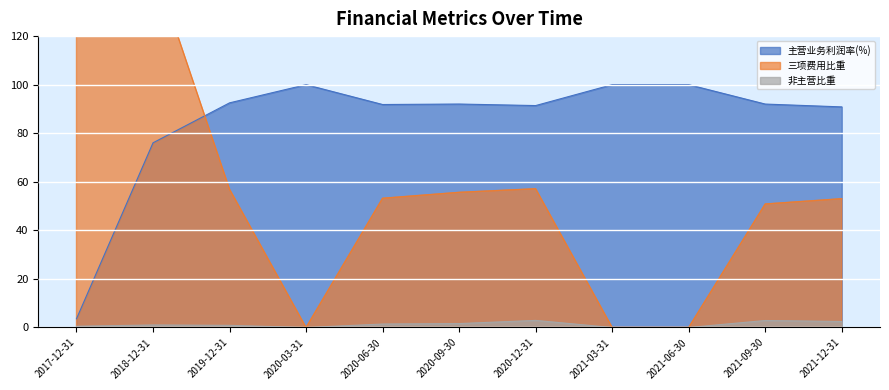

Reading left to right, extract all data points from this chart.

主营业务利润率(%): 2017-12-31=3.6	2018-12-31=76.1	2019-12-31=92.5	2020-03-31=100.0	2020-06-30=91.8	2020-09-30=92.0	2020-12-31=91.4	2021-03-31=100.0	2021-06-30=100.0	2021-09-30=92.0	2021-12-31=90.8
三项费用比重: 2017-12-31=476.3	2018-12-31=150.3	2019-12-31=56.9	2020-03-31=0.0	2020-06-30=53.2	2020-09-30=55.7	2020-12-31=57.1	2021-03-31=0.0	2021-06-30=0.0	2021-09-30=50.9	2021-12-31=53.0
非主营比重: 2017-12-31=0.5	2018-12-31=1.0	2019-12-31=0.9	2020-03-31=0.0	2020-06-30=1.4	2020-09-30=1.6	2020-12-31=2.9	2021-03-31=0.0	2021-06-30=0.0	2021-09-30=2.9	2021-12-31=2.5